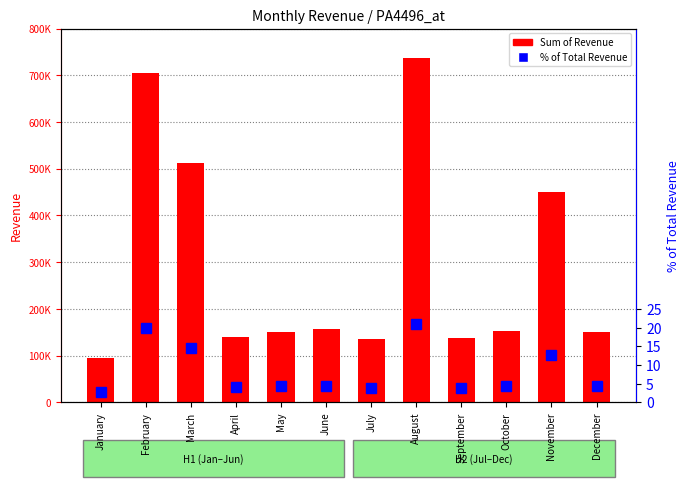

Rank the categories by % of Total Revenue value from lowest to highest.

January, July, September, April, December, May, October, June, November, March, February, August